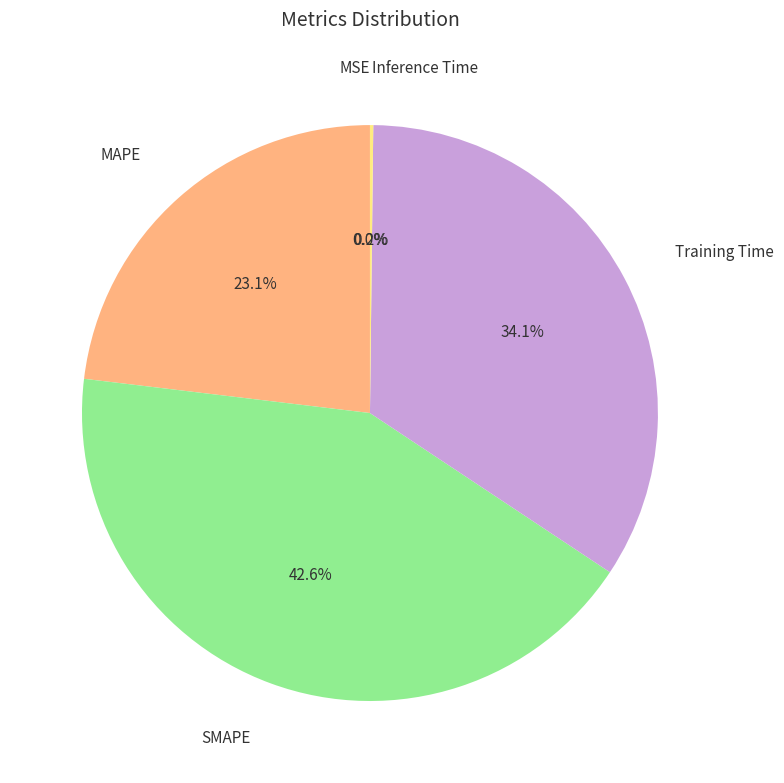

What percentage do MAPE and SMAPE together represent?

65.7%